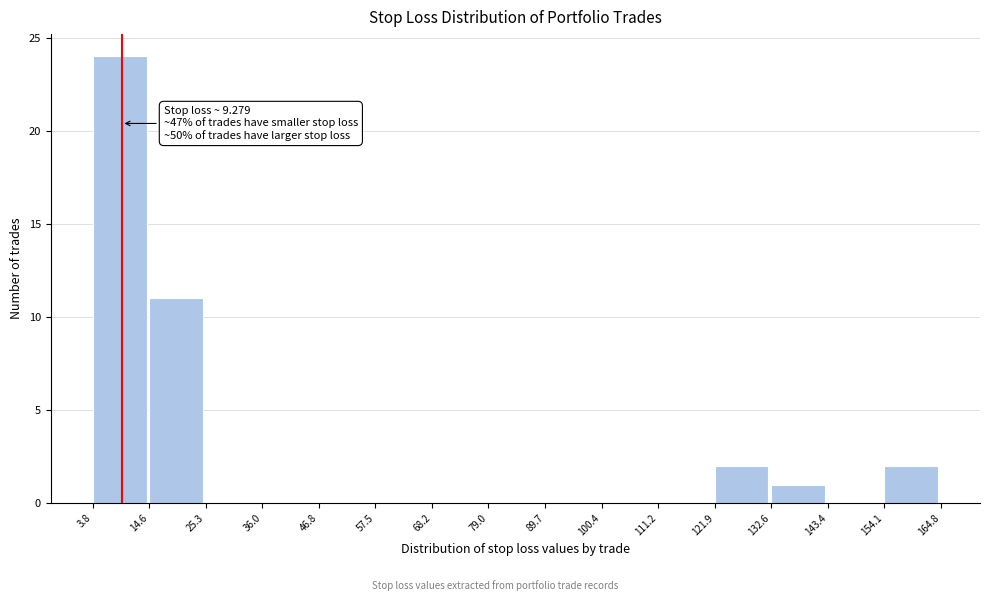

Which range on the x-axis has the tallest bar?

3.8 to 14.6